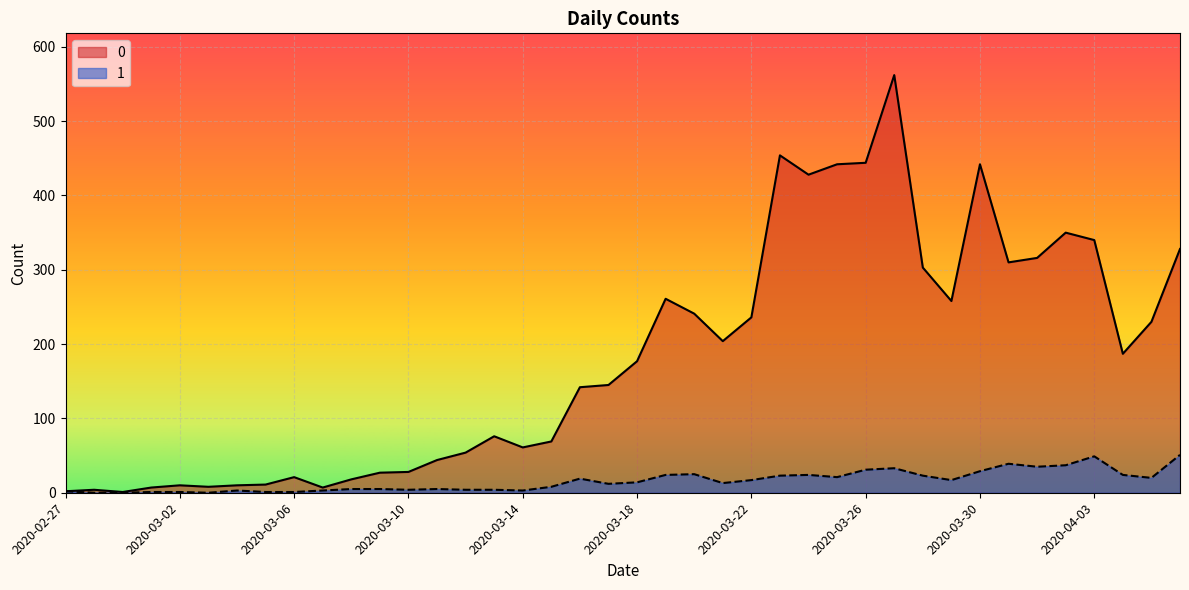

What is the sum of all 1 values?

630